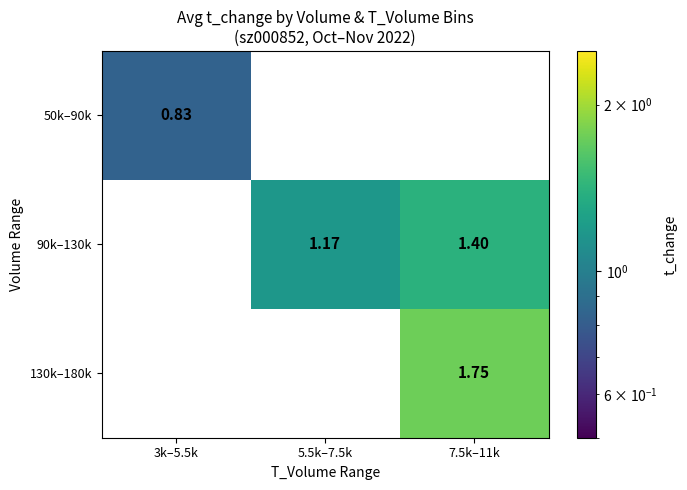

Between 5.5k–7.5k and 7.5k–11k, which is larger?

7.5k–11k